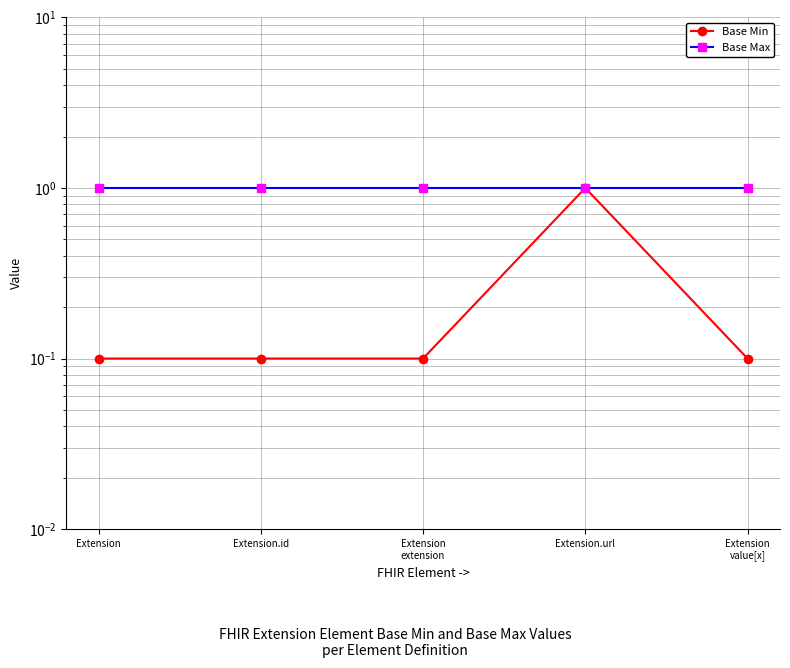

Is it true that Base Min equals 0.1 at Extension?

False